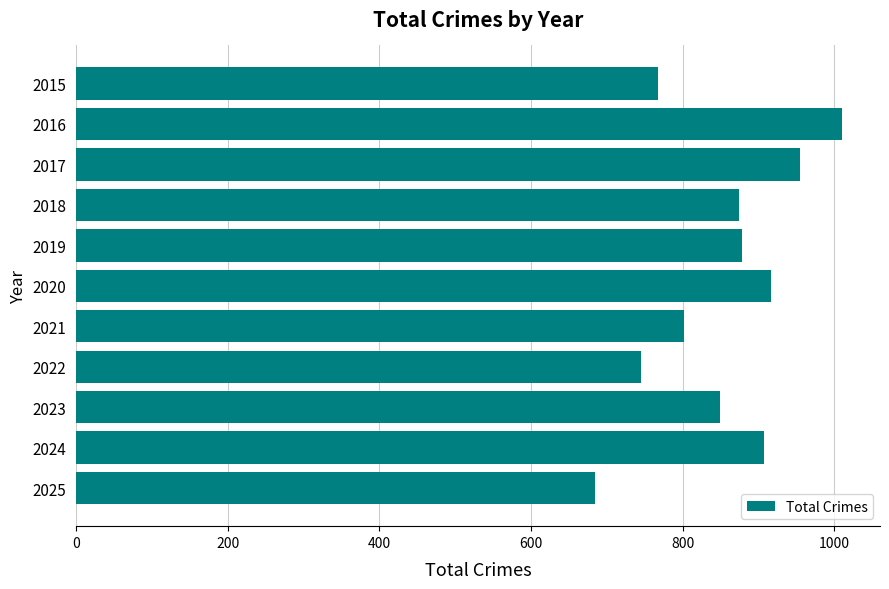

What is the approximate value at 2025, to the nearest 10?

680